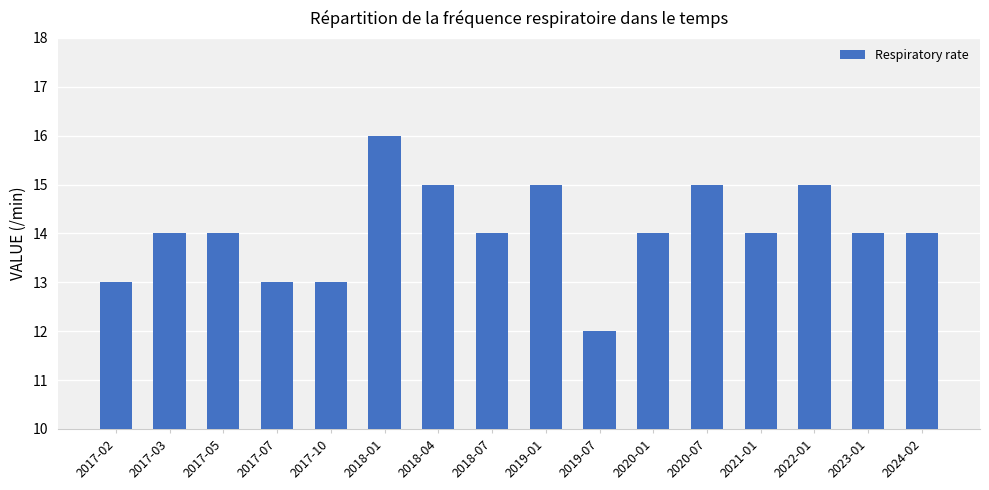

Reading left to right, extract all data points from this chart.

2017-02=13	2017-03=14	2017-05=14	2017-07=13	2017-10=13	2018-01=16	2018-04=15	2018-07=14	2019-01=15	2019-07=12	2020-01=14	2020-07=15	2021-01=14	2022-01=15	2023-01=14	2024-02=14